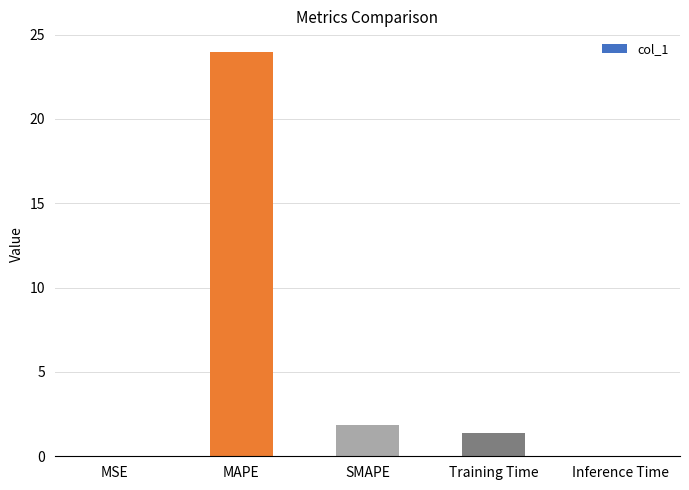

Between Training Time and Inference Time, which is larger?

Training Time